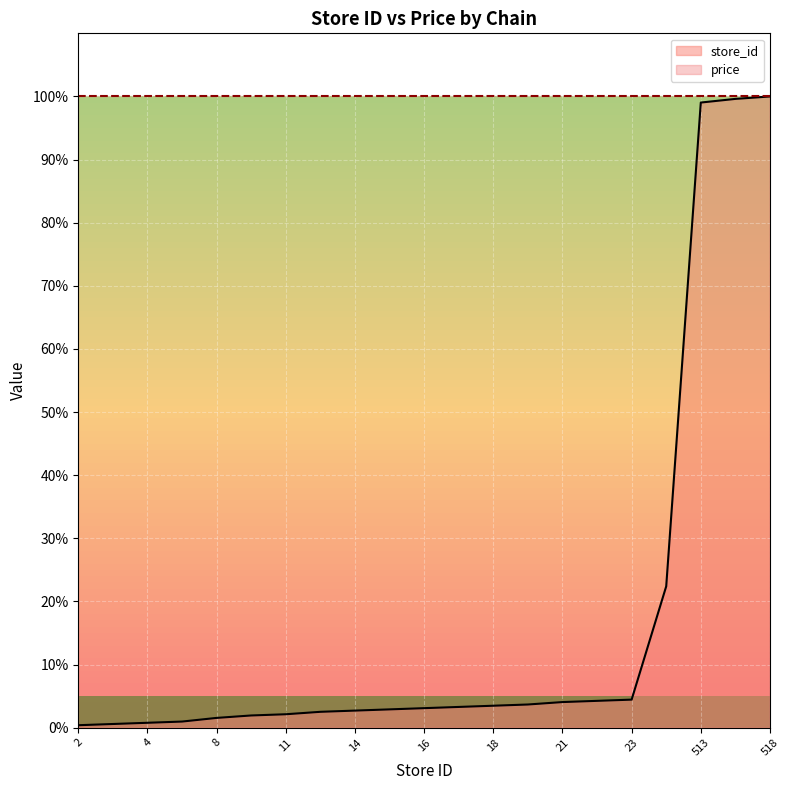

What is the difference between the maximum and second lowest values?

99.4